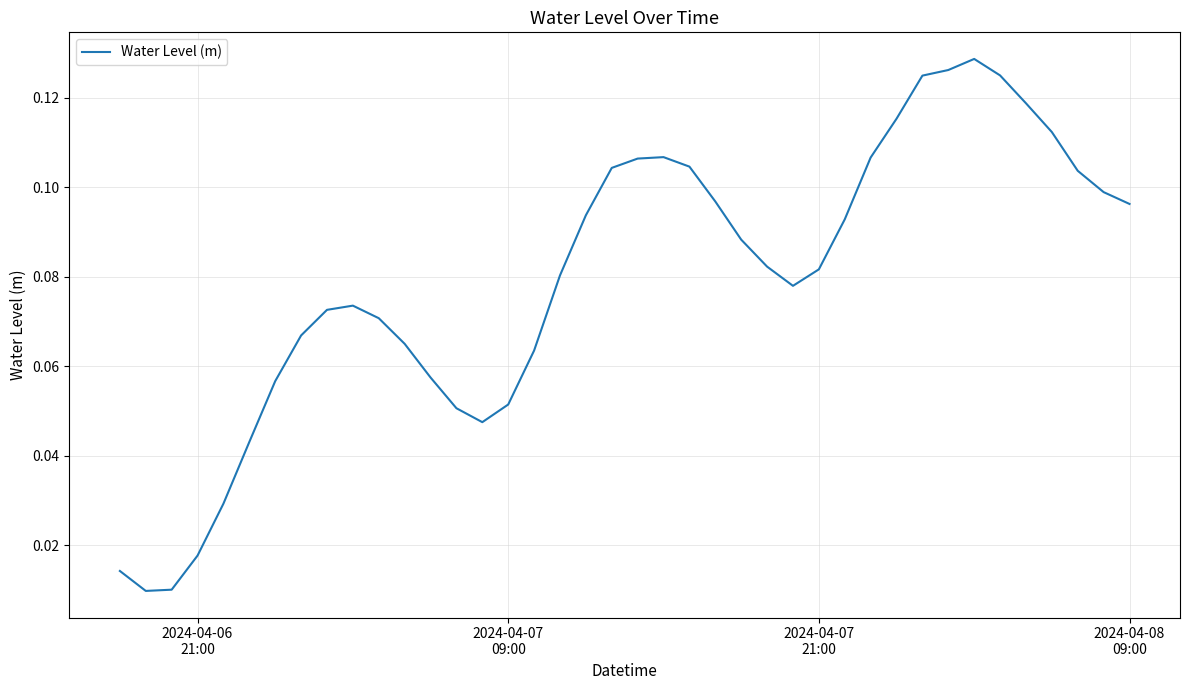

Does the chart have visible grid lines?

Yes